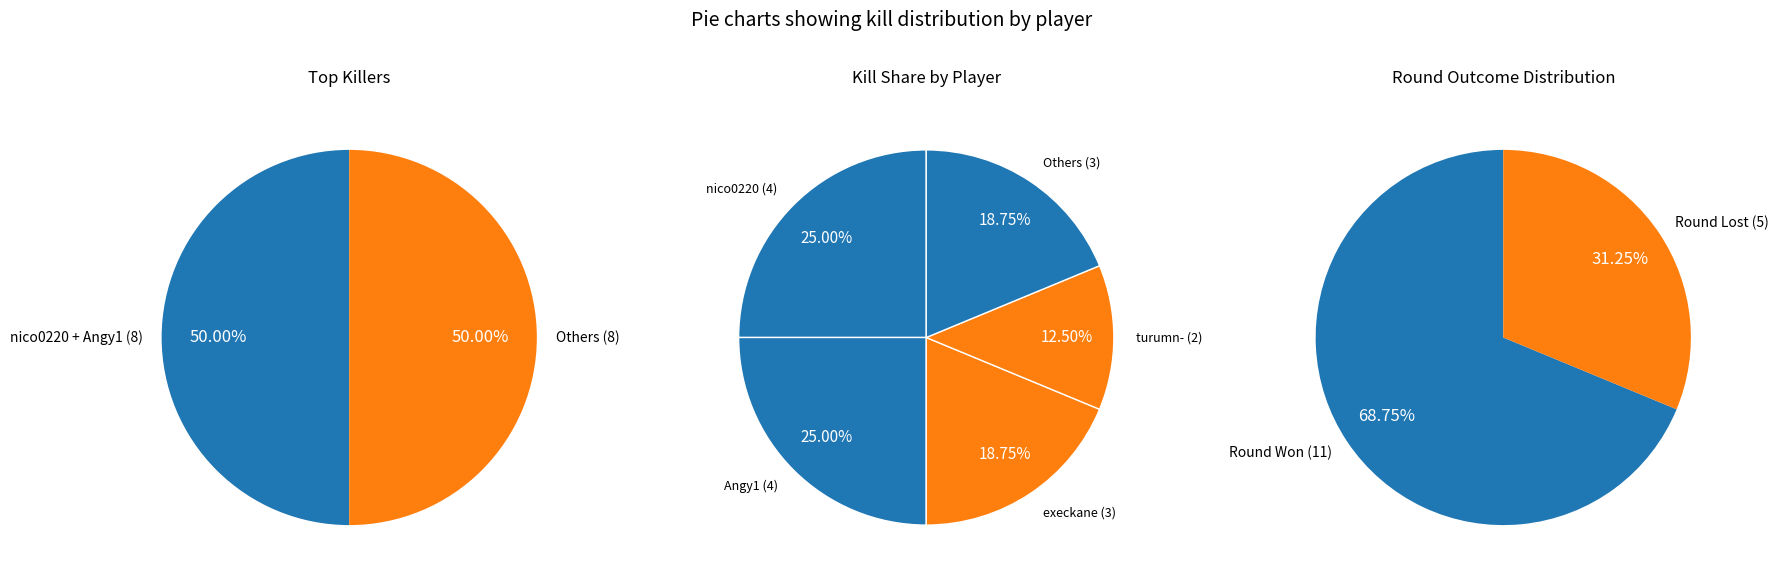

Which has a higher value, turumn- or execkane?

execkane